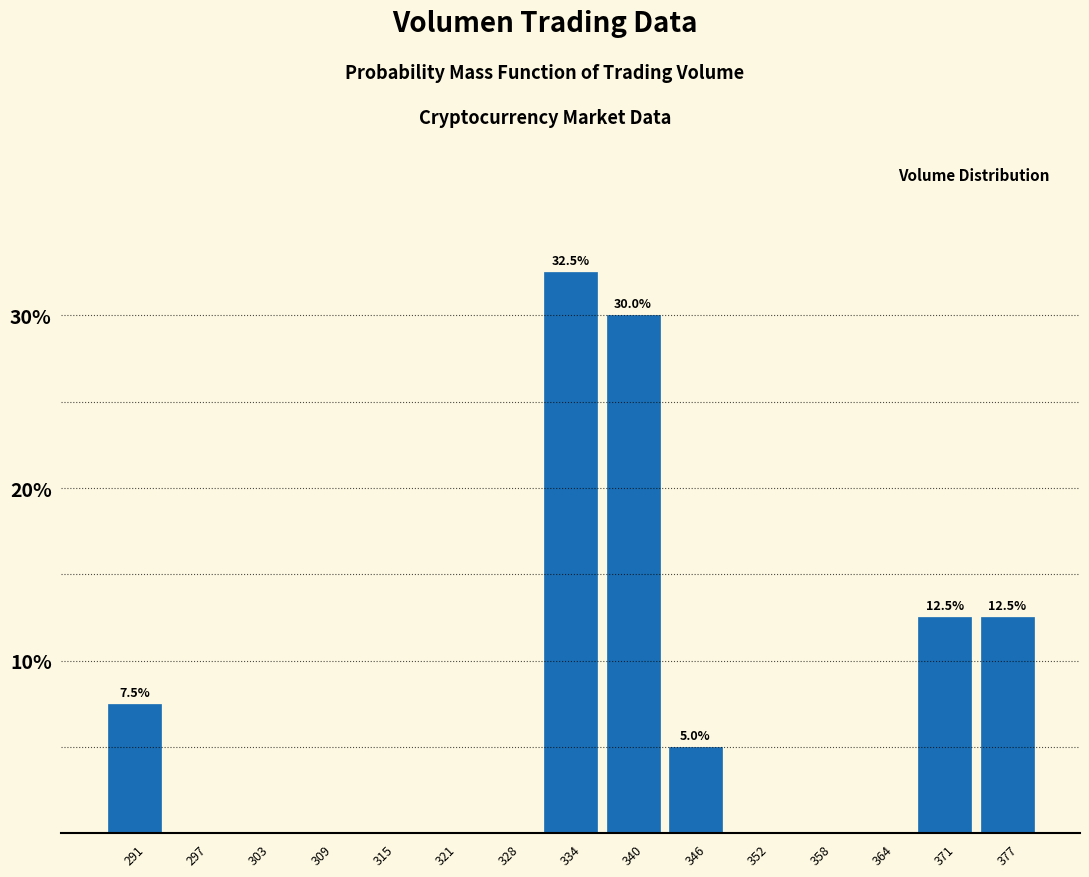

Over which range of the x-axis is the bar tallest?

331 to 337